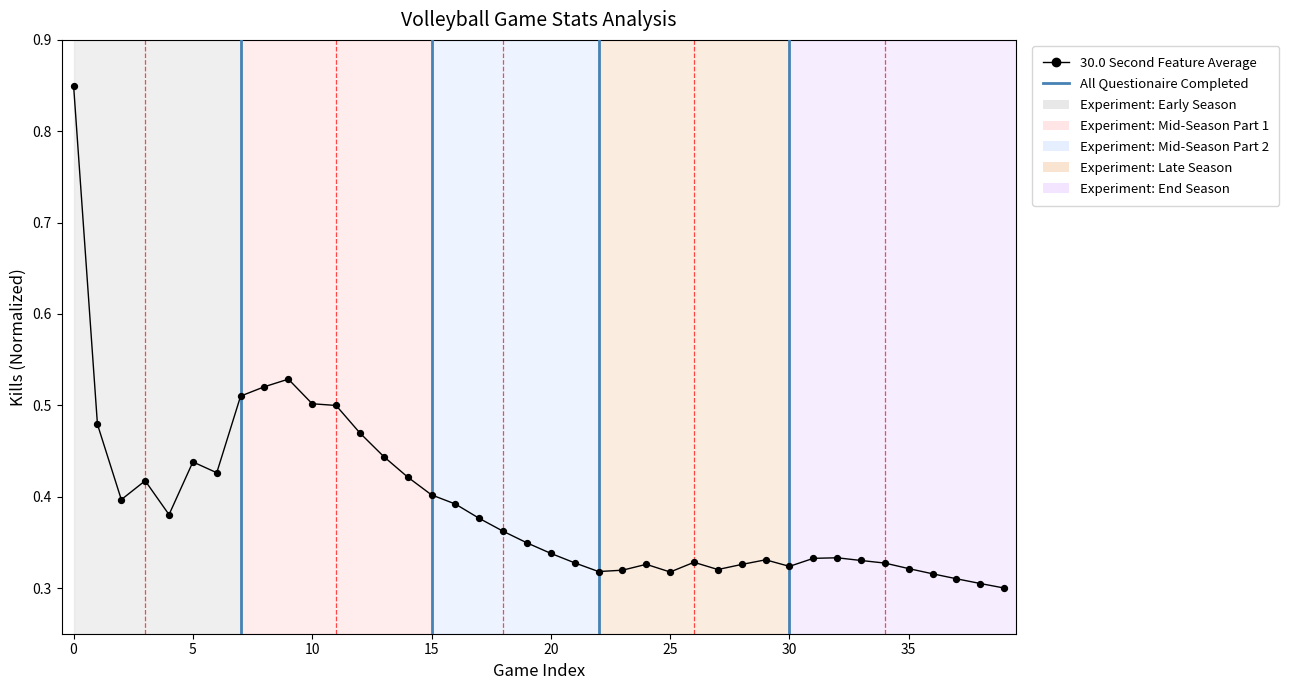

Which series has the widest spread of Y values?

Kills